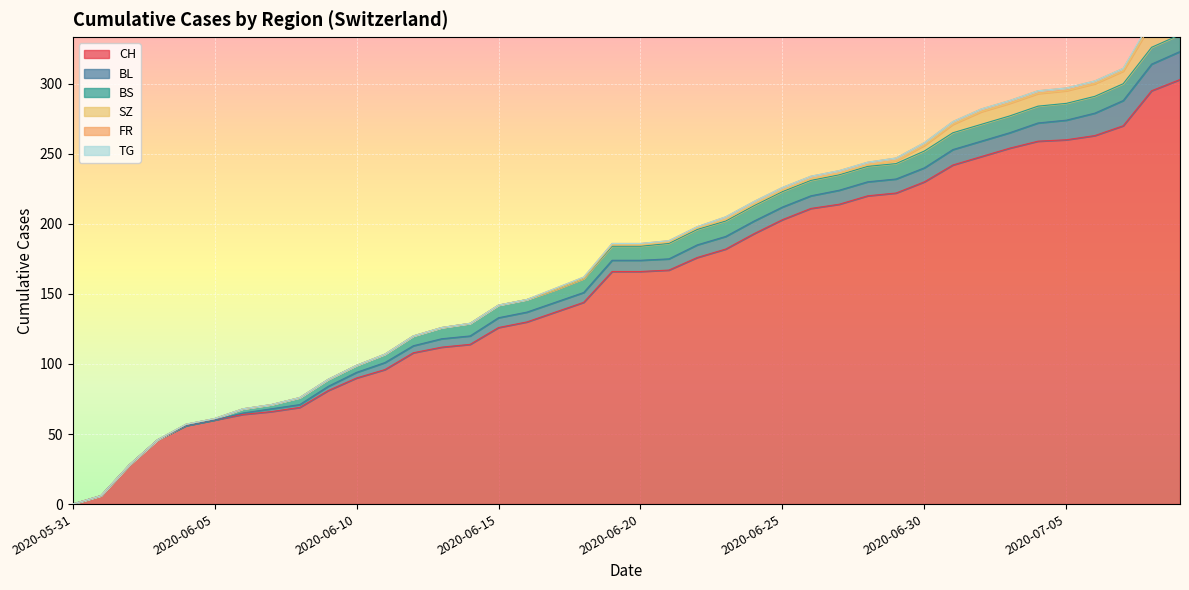

True or false: SZ and CH cross at least once.

False